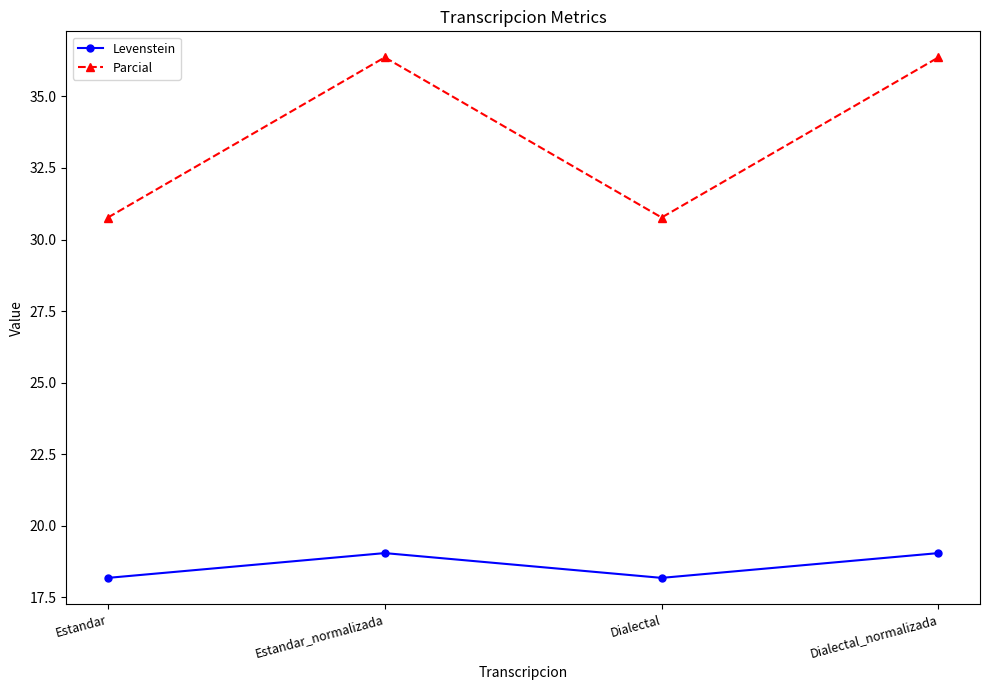

The Parcial series shows 30.8 at Dialectal. True or false?

True